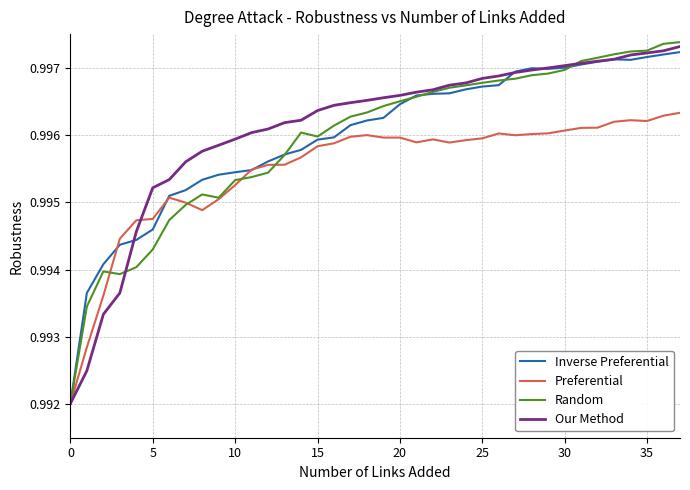

Does the chart display data point markers on the line(s)?

No